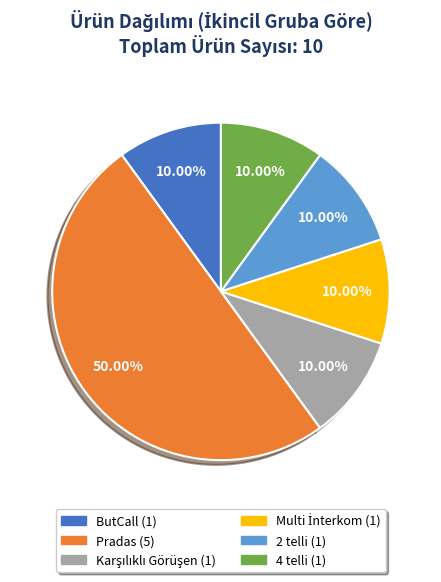

Which slice is the largest?

Pradas